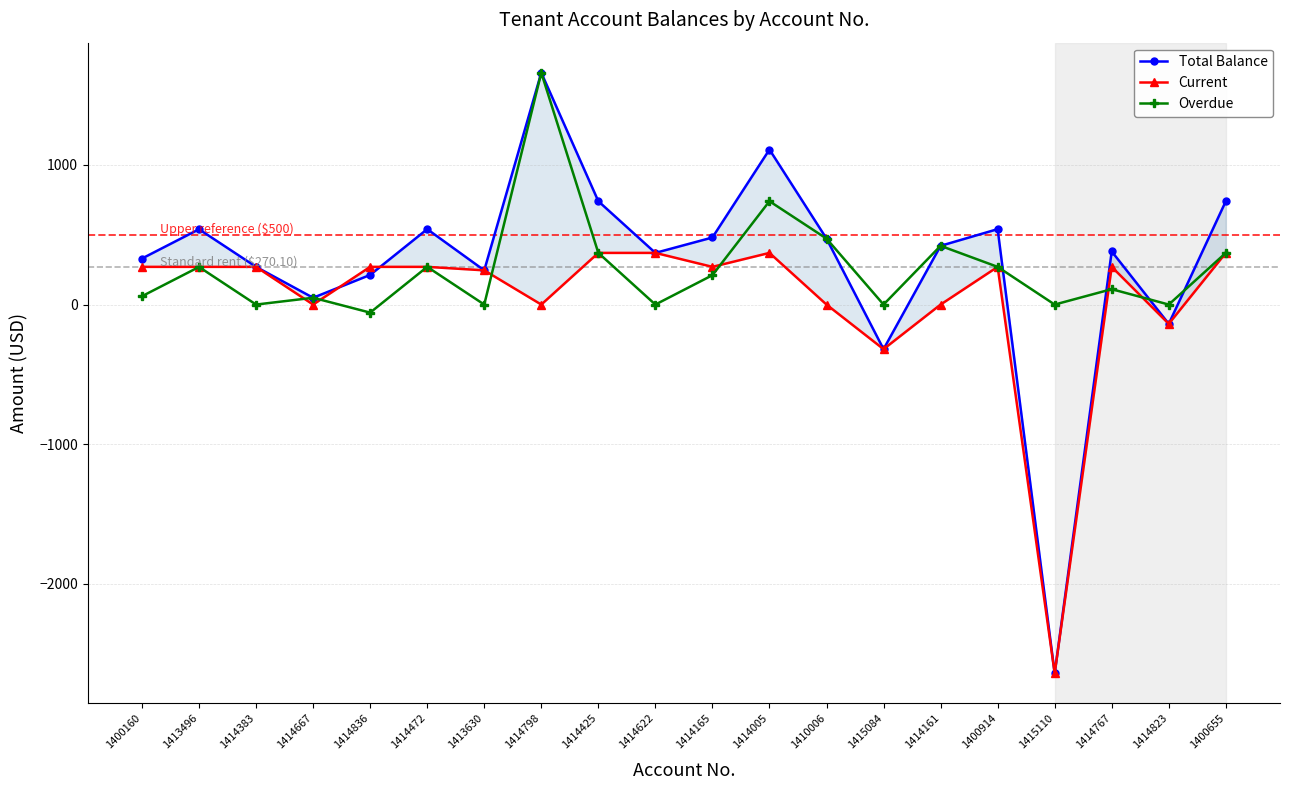

What is the label of the 6th point from the left?

1414472